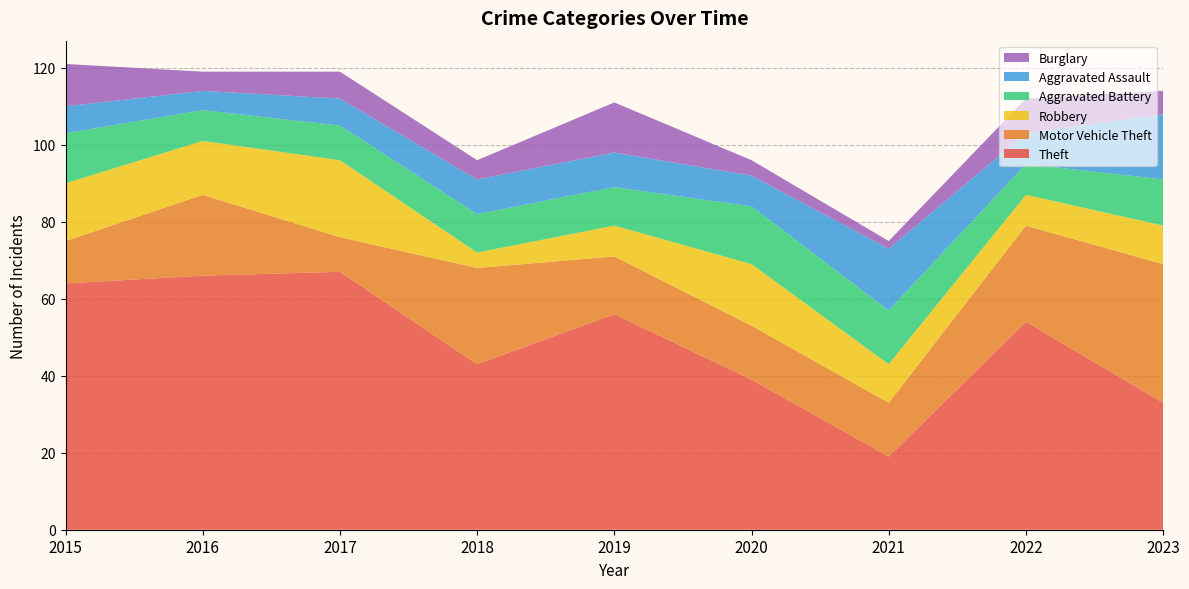

Reading right to left, transcribe all the data shown in this chart.

Theft: 33	54	19	39	56	43	67	66	64
Motor Vehicle Theft: 36	25	14	14	15	25	9	21	11
Robbery: 10	8	10	16	8	4	20	14	15
Aggravated Battery: 12	8	14	15	10	10	9	8	13
Aggravated Assault: 17	8	16	8	9	9	7	5	7
Burglary: 6	9	2	4	13	5	7	5	11